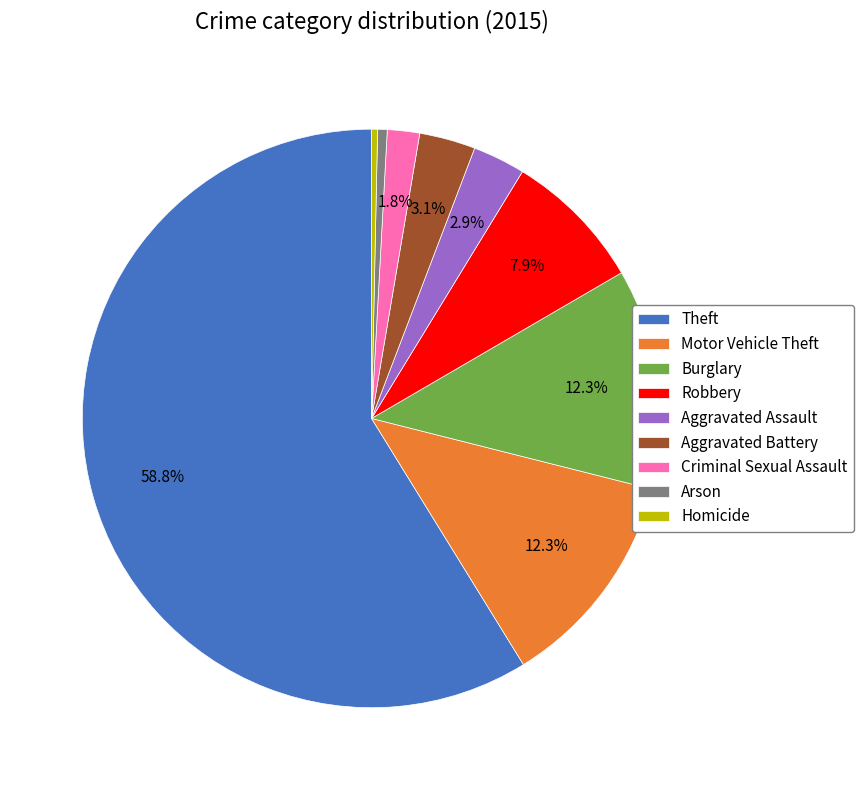

How many slices are in this pie chart?

9